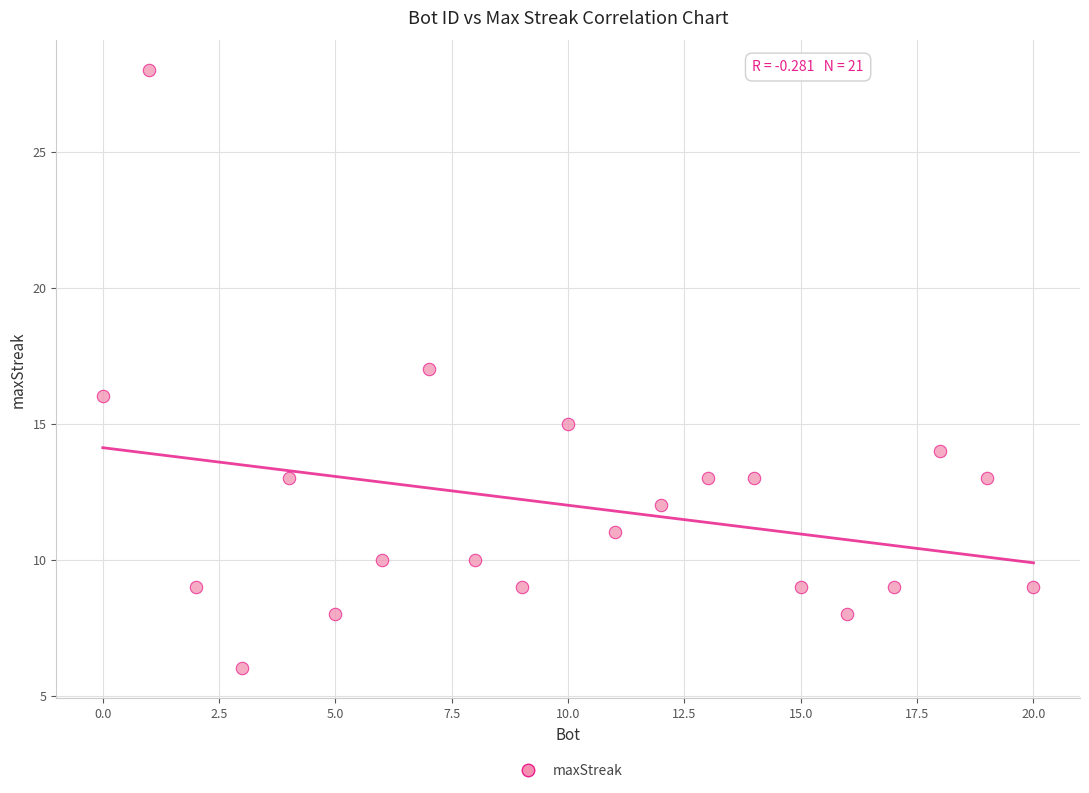

What is the range of X values (max minus min)?

20